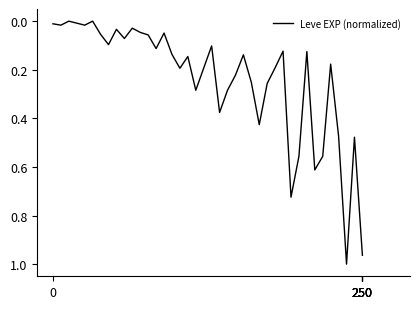

Is this an area chart (filled region under the line)?

No